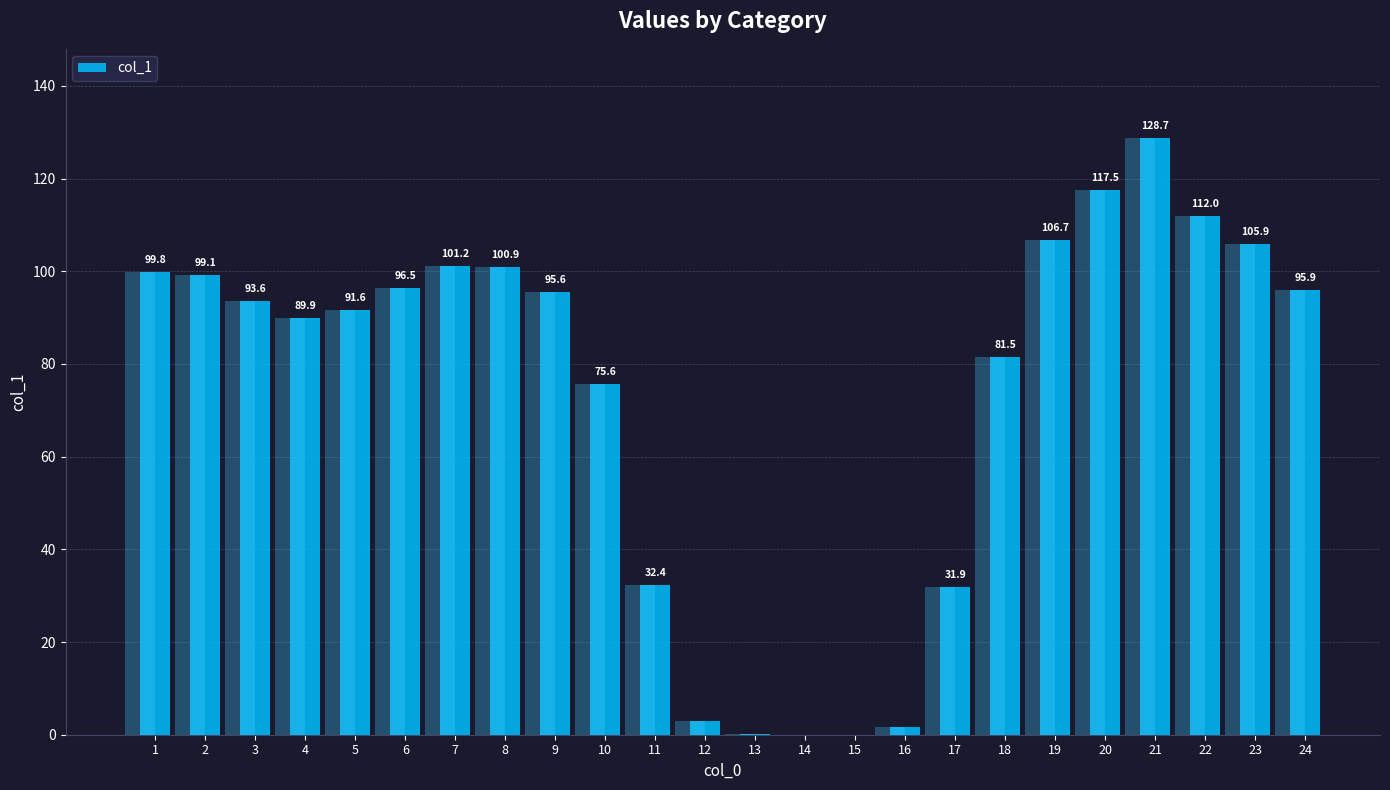

What is the difference between the maximum and second lowest values?

128.7